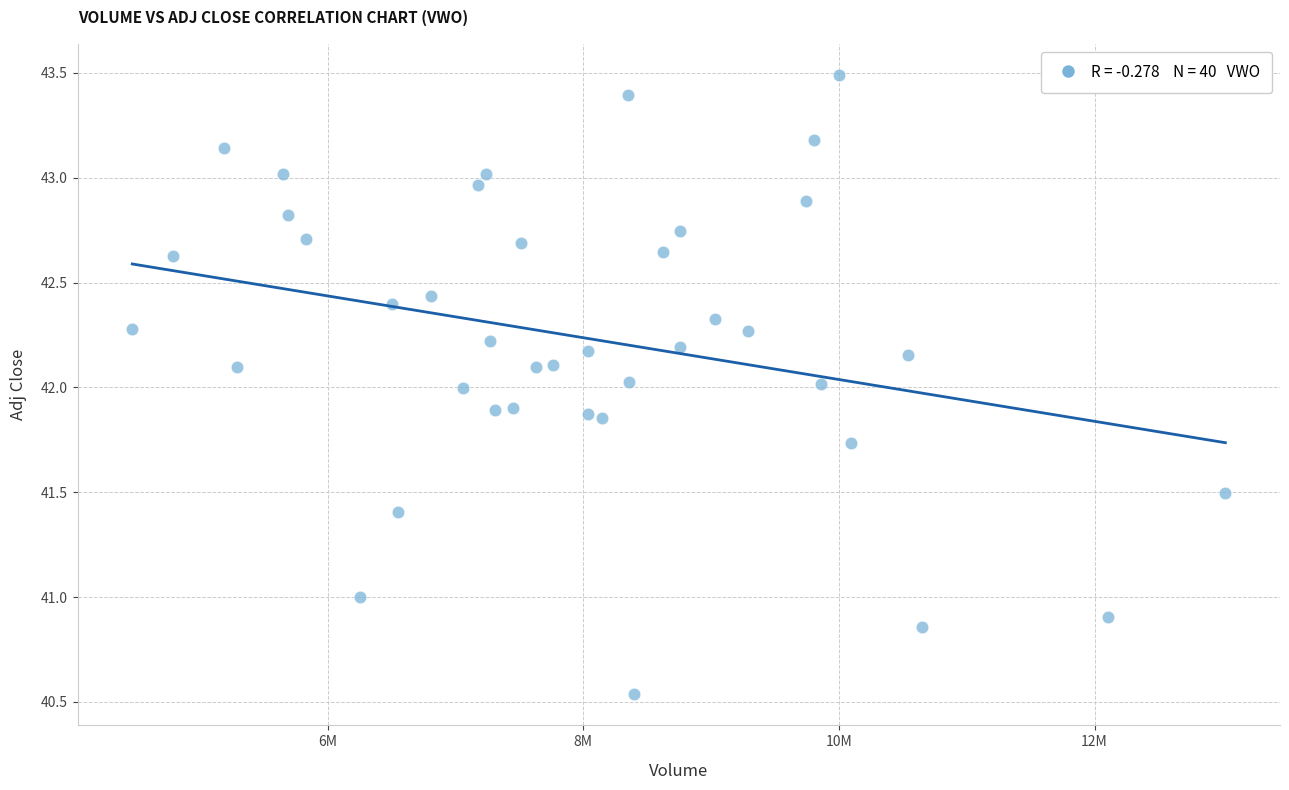

What is the range of Y values (max minus min)?

3.0